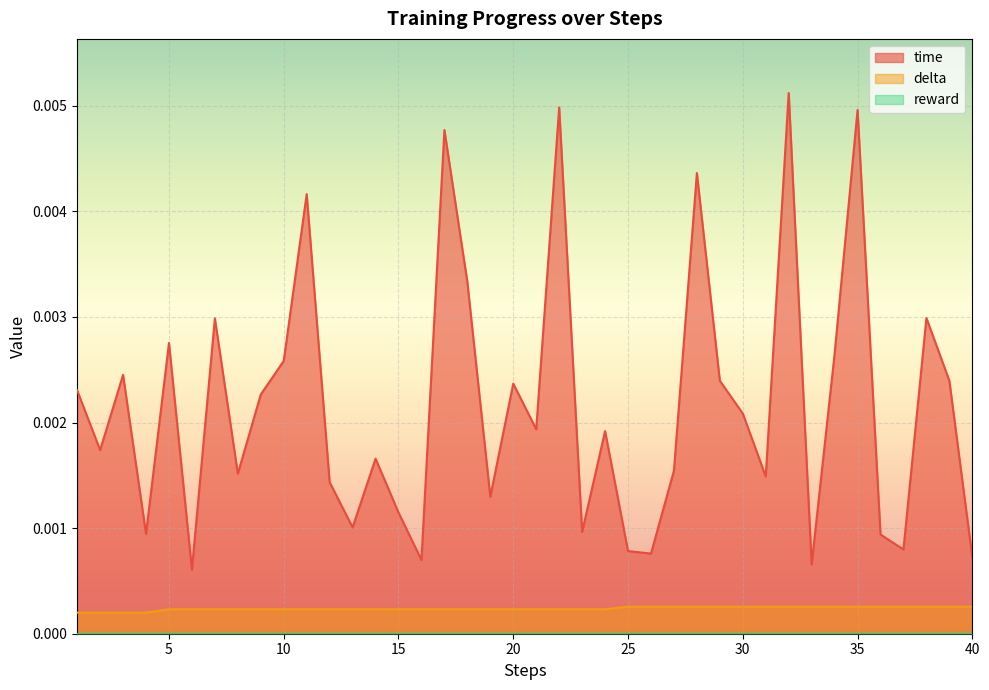

The delta series shows 0.0 at 11. True or false?

True